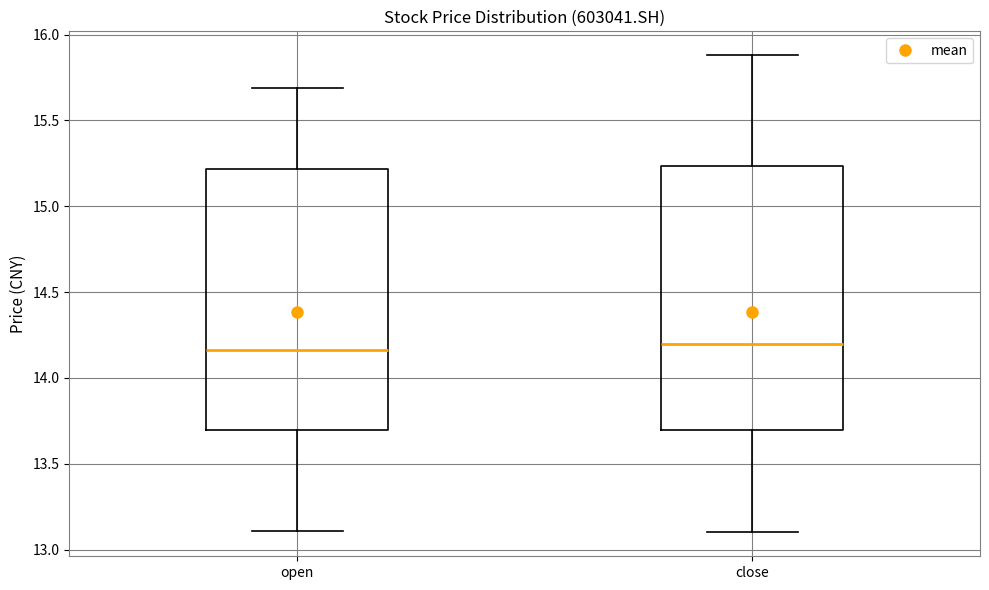

Reading left to right, read every box against the y-axis: the position of its median line, the range the box covers, and the ends of its whiskers. The values are not printed on the chart, so give them approximately, as read against the axis.

open: median 14.15, box 13.70 to 15.20, whiskers 13.10 to 15.70
close: median 14.20, box 13.70 to 15.25, whiskers 13.10 to 15.90